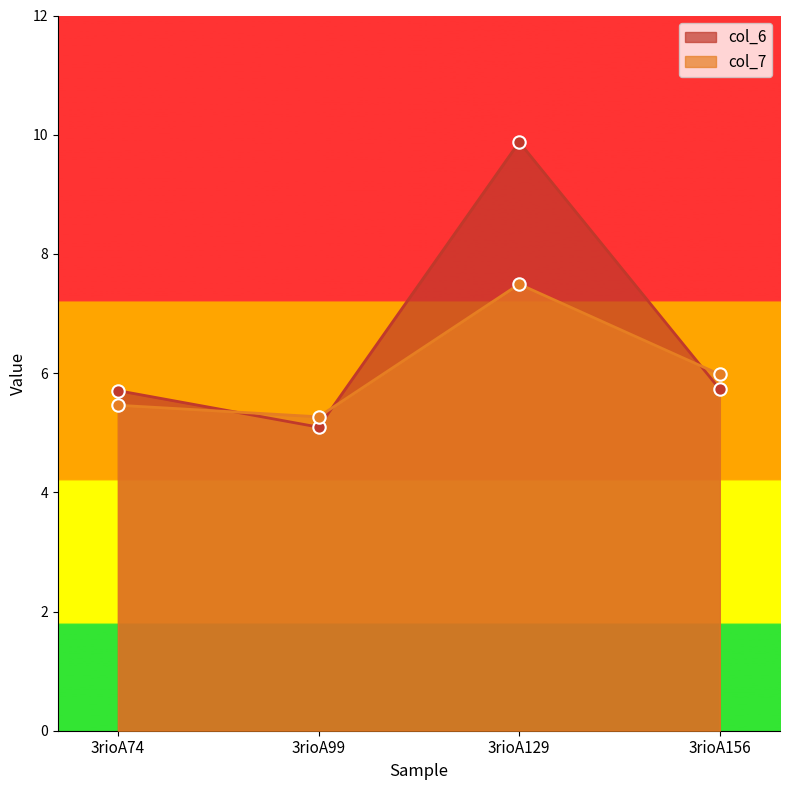

What is the total value across all series at 3rioA99?

10.4